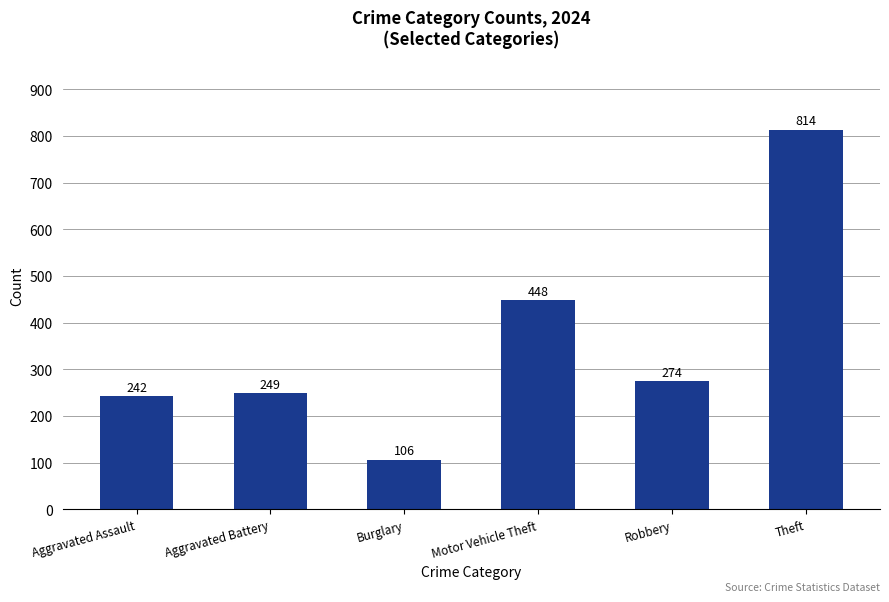

Where is the data nearest to the value 460?

Motor Vehicle Theft